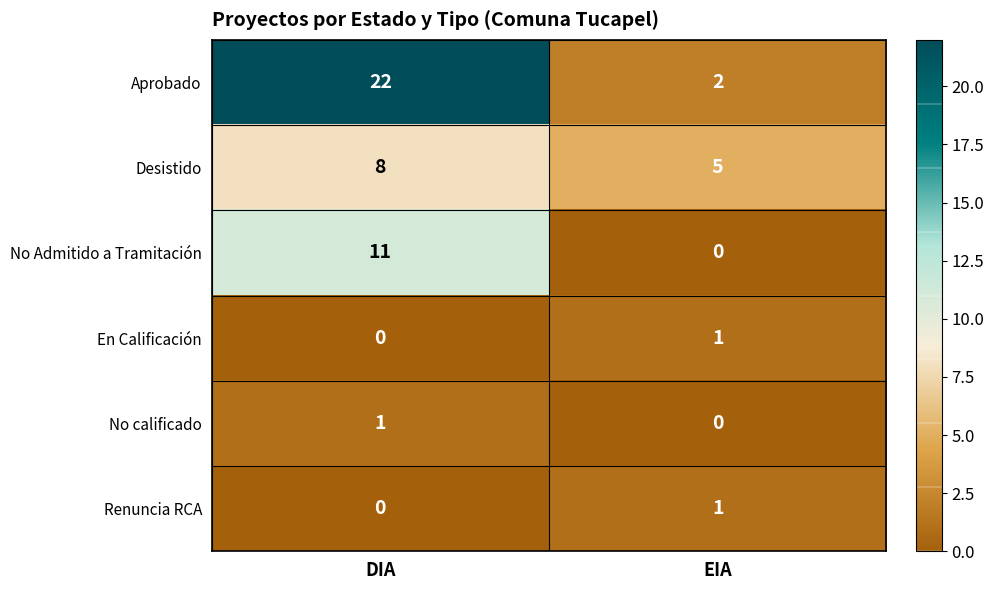

What is the maximum value shown in the chart?

22